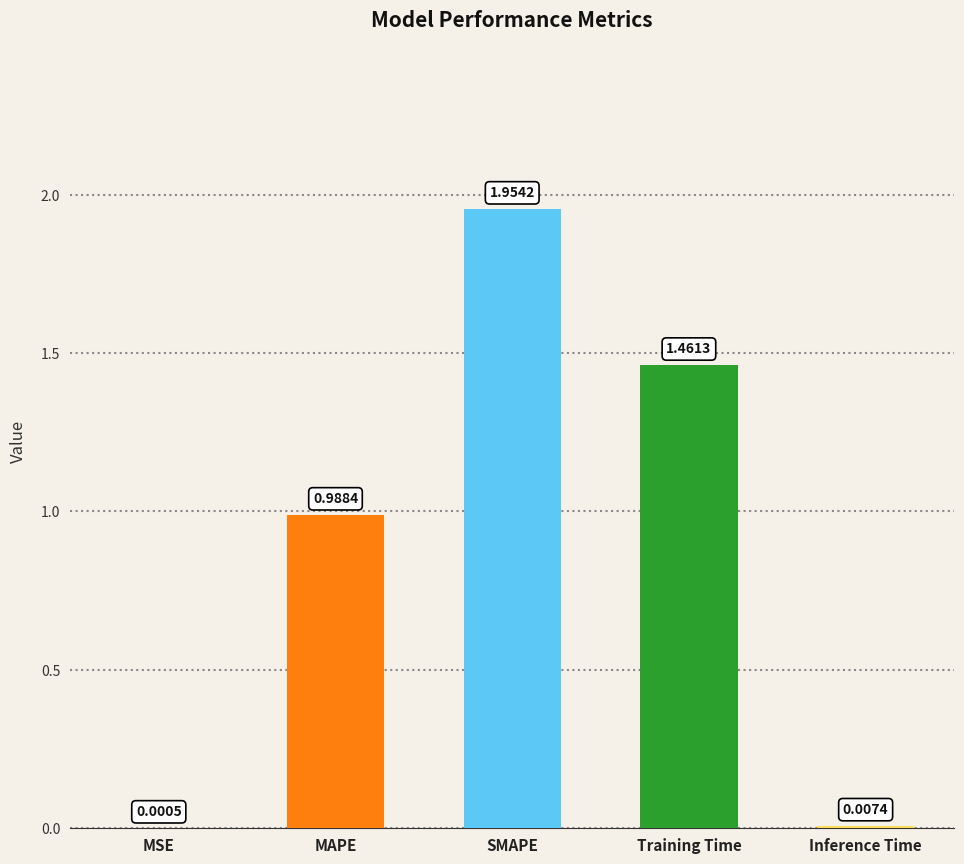

Are the bars horizontal?

No